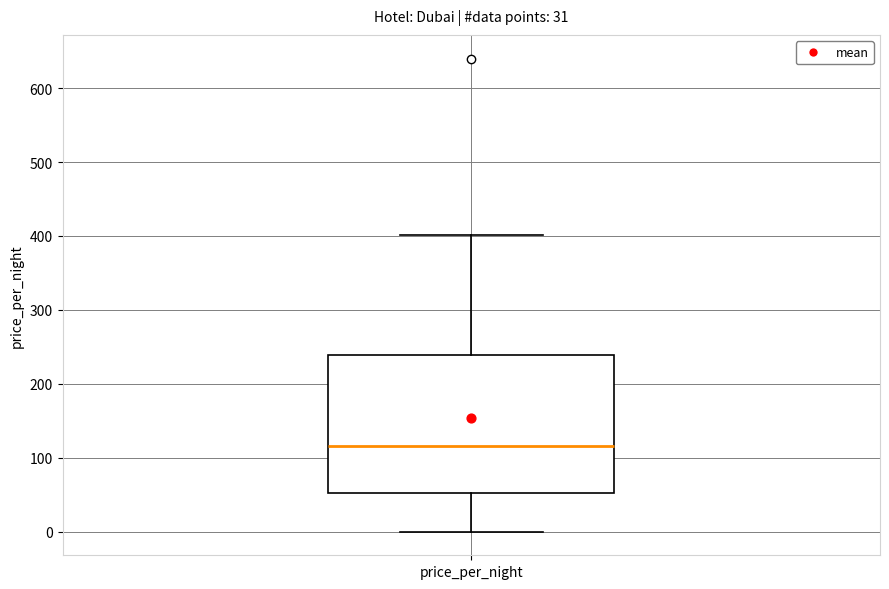

Where does the upper whisker of the box for price_per_night end on the y-axis? The values are not printed on the chart, so give them approximately, as read against the axis.

400